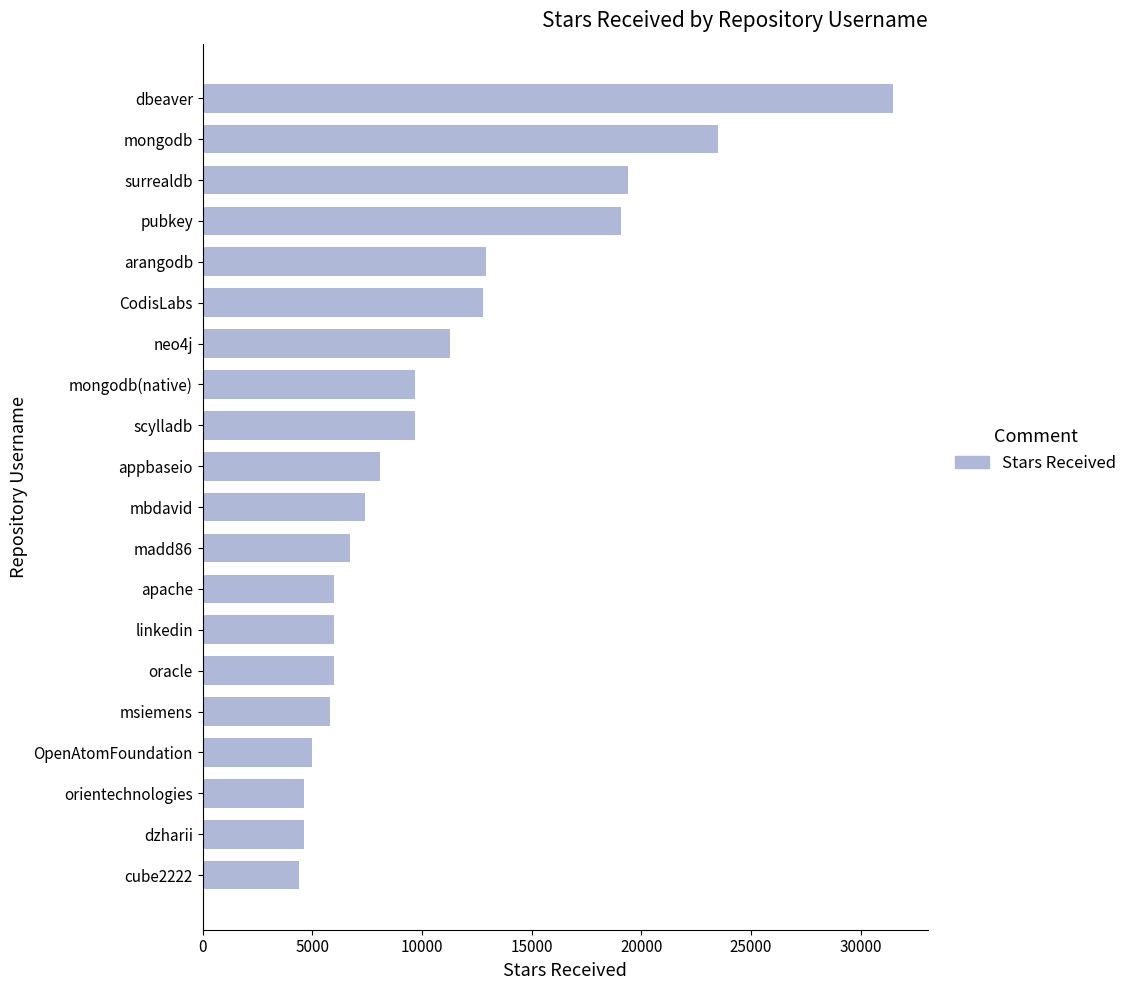

What is the label of the 15th bar from the bottom?

CodisLabs